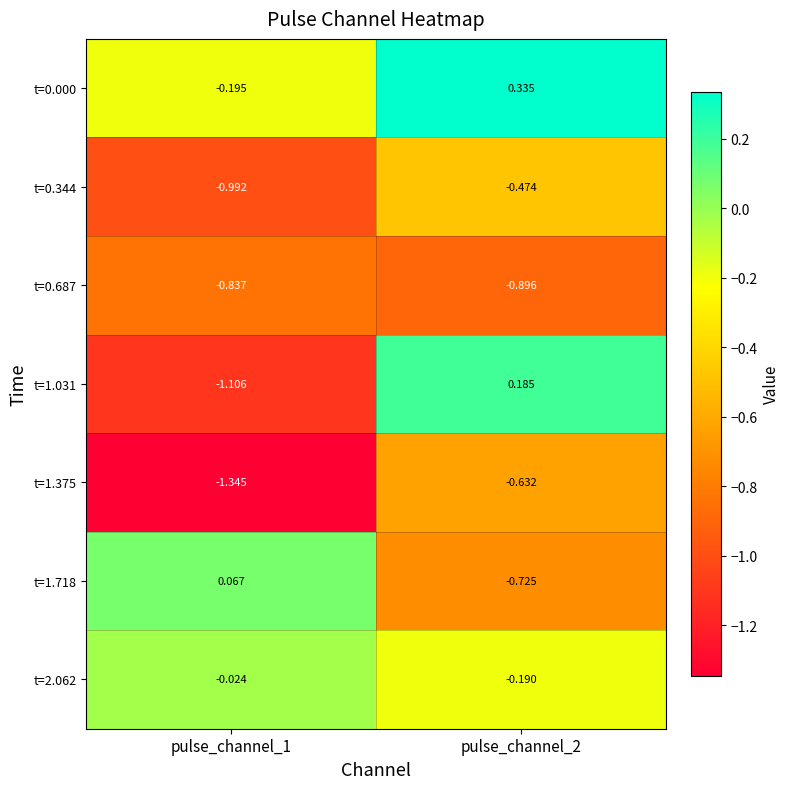

At pulse_channel_1, list the series in order from smallest to largest.

t=1.375, t=1.031, t=0.344, t=0.687, t=0.000, t=2.062, t=1.718